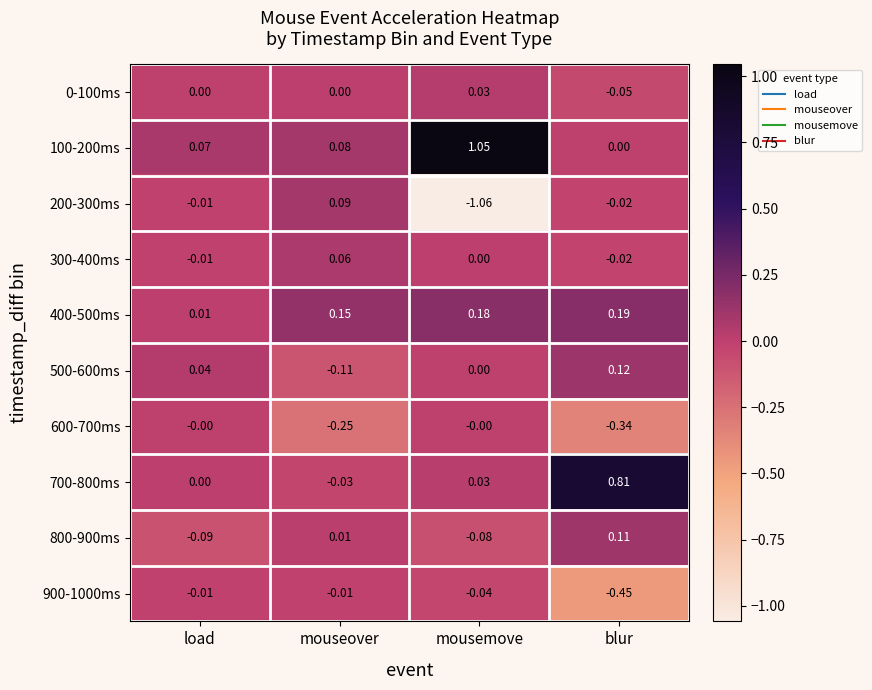

Which label corresponds to the largest value in the chart?

mousemove